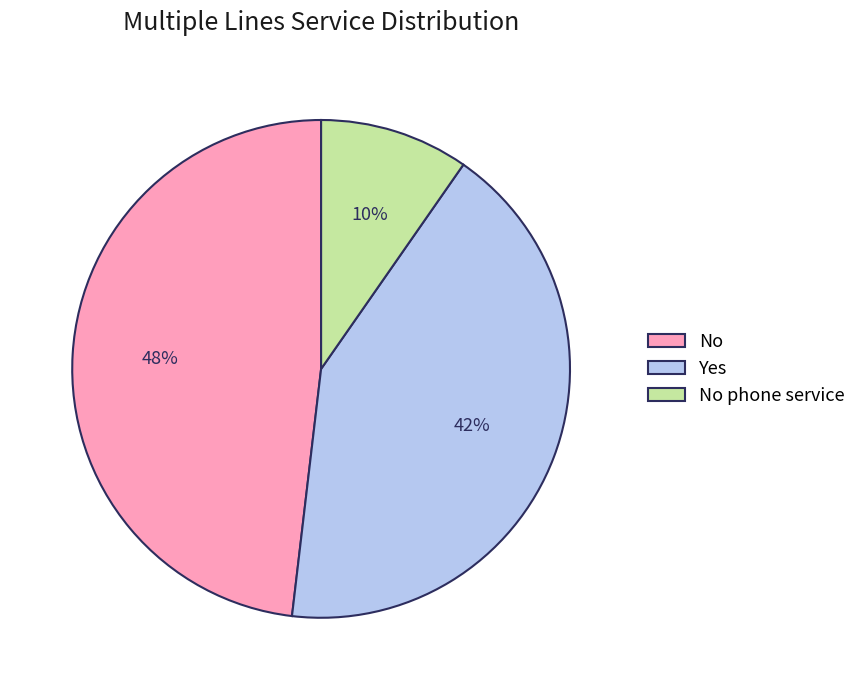

True or false: No phone service accounts for 10% of the total.

True